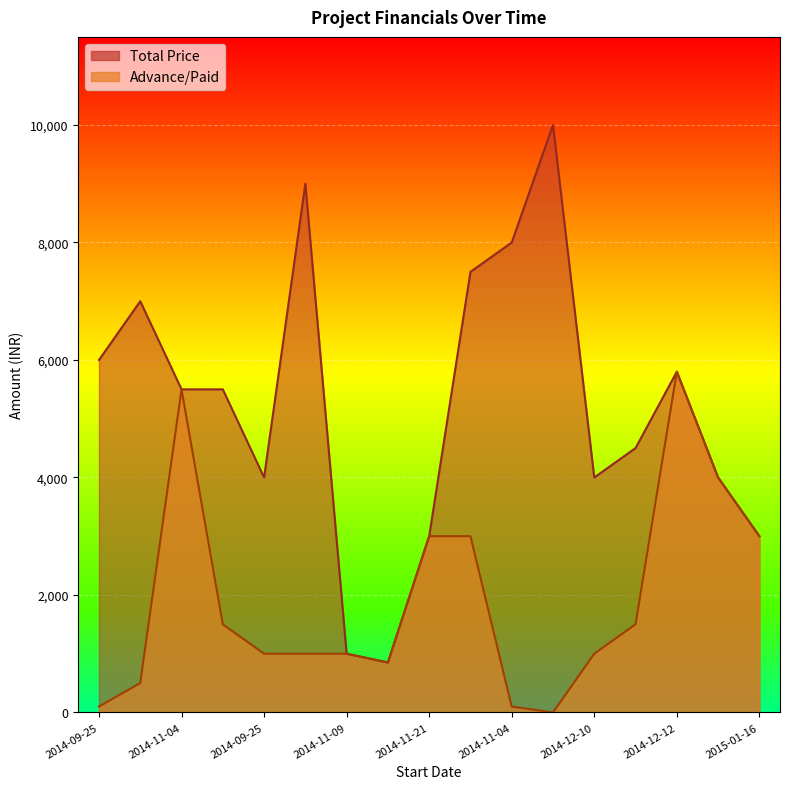

What is the difference between the second highest and second lowest values in the Total Price series?

8000